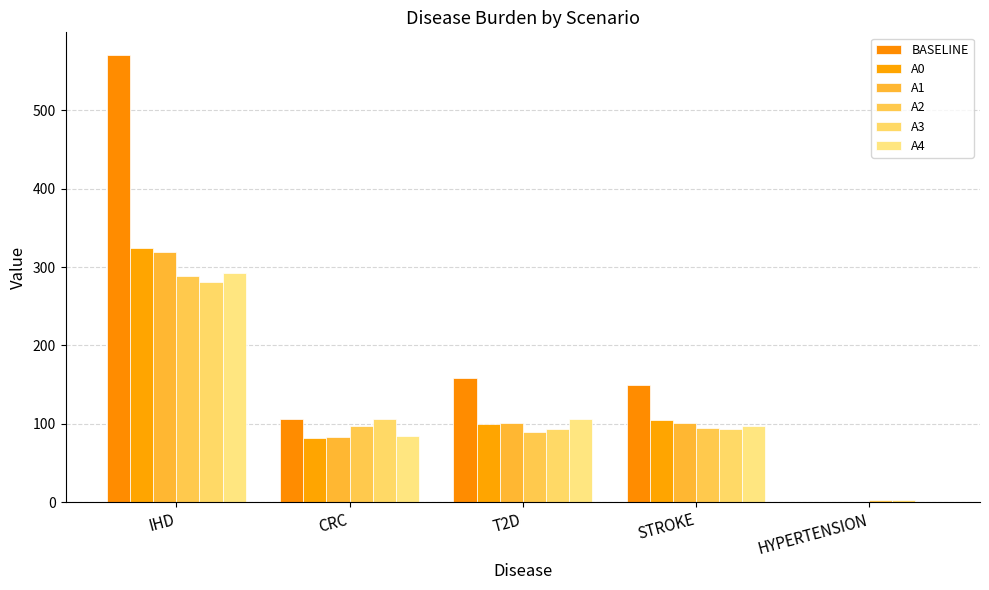

How many data points does each series have?

5